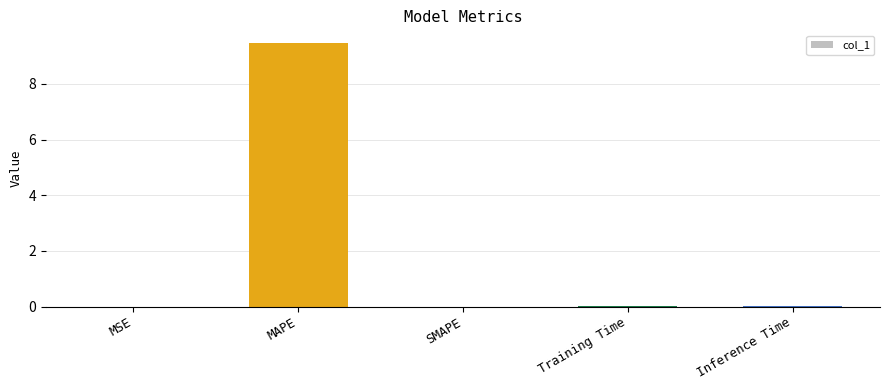

Which category has the highest value across all series?

MAPE